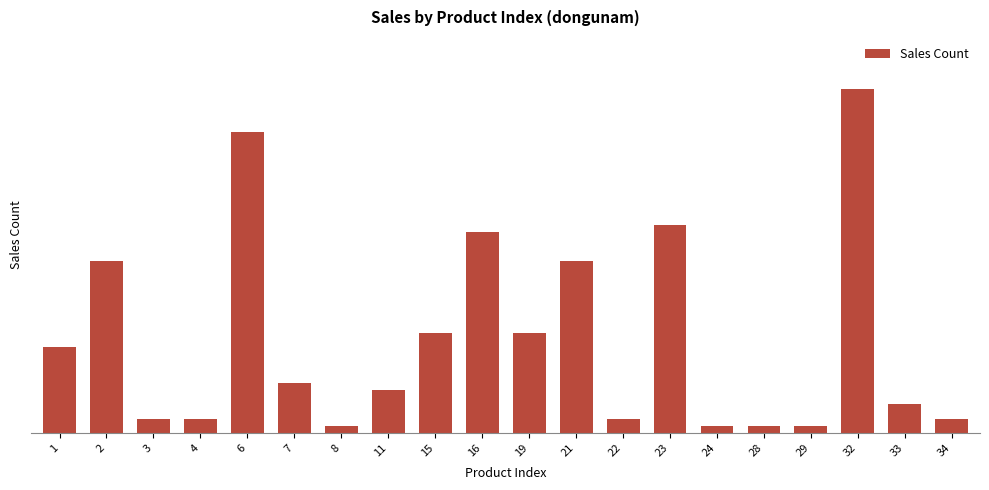

The value at 8 is 2. True or false?

False